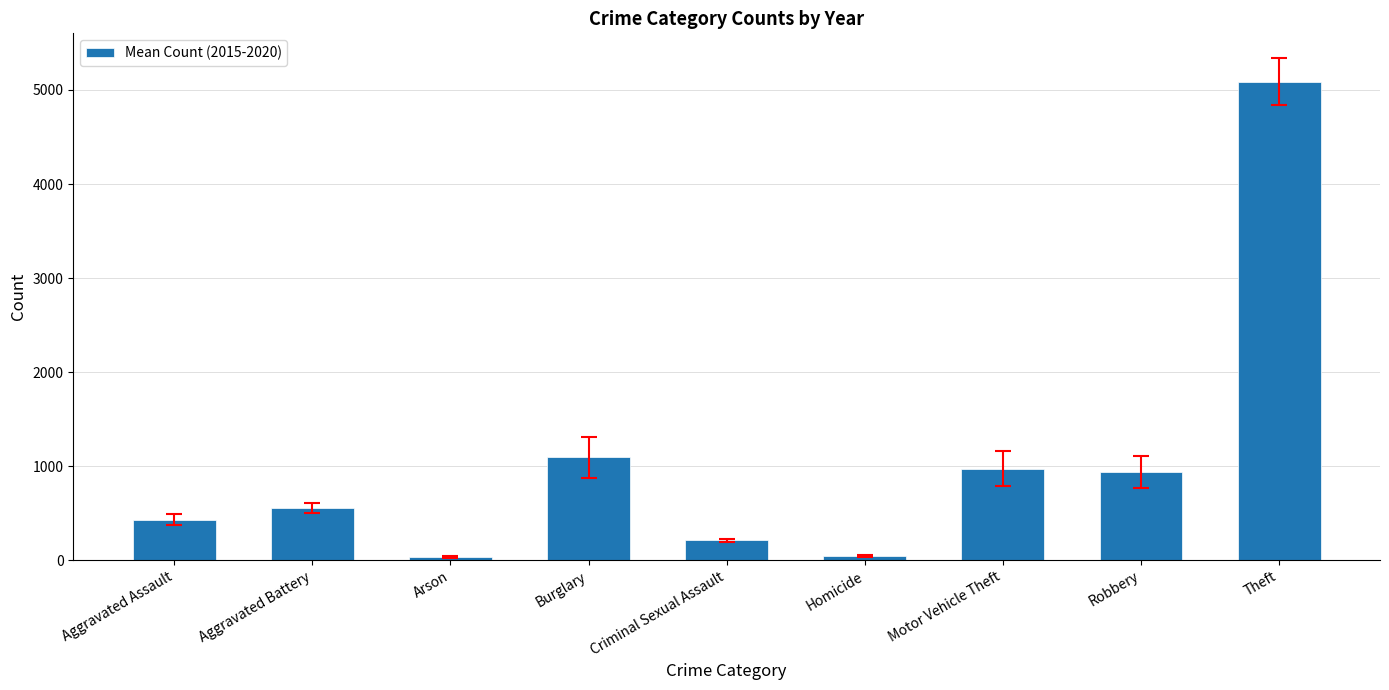

What is the change in value from Aggravated Battery to Burglary?

+543.7